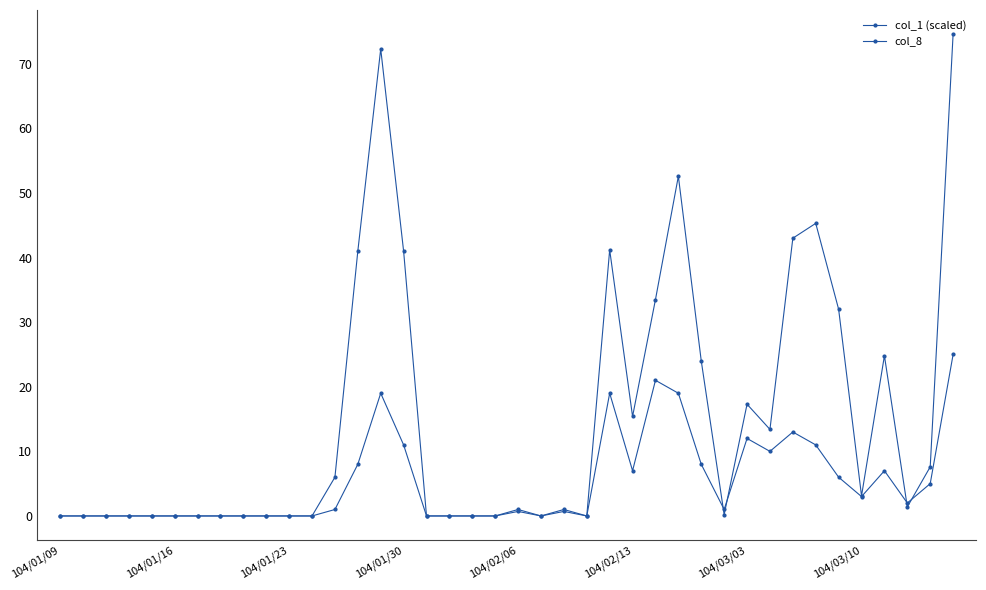

Count the number of categories in the chart.

40